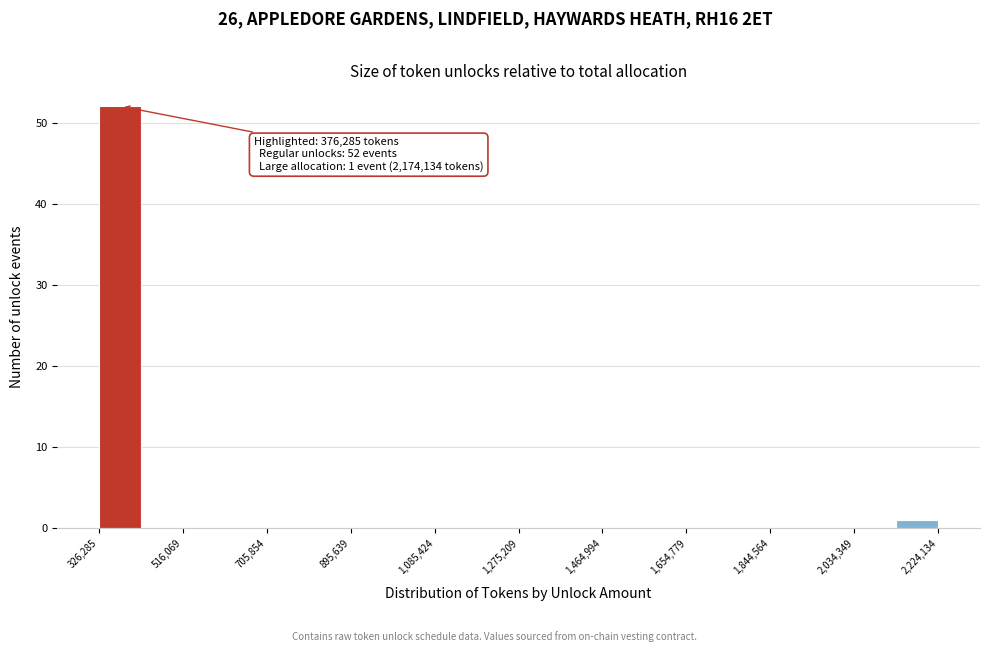

Over which range of the x-axis is the bar tallest?

320000 to 420000